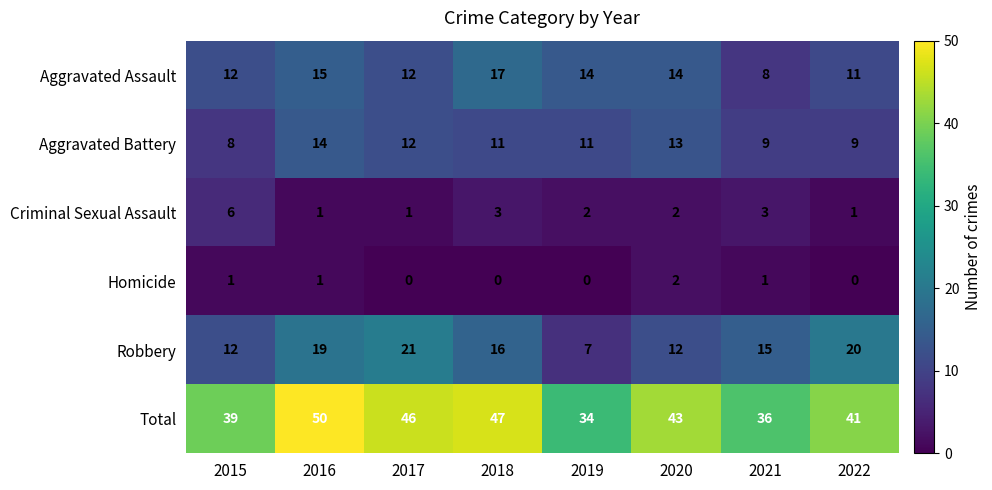

What is the difference between the Total values at 2020 and 2021?

7